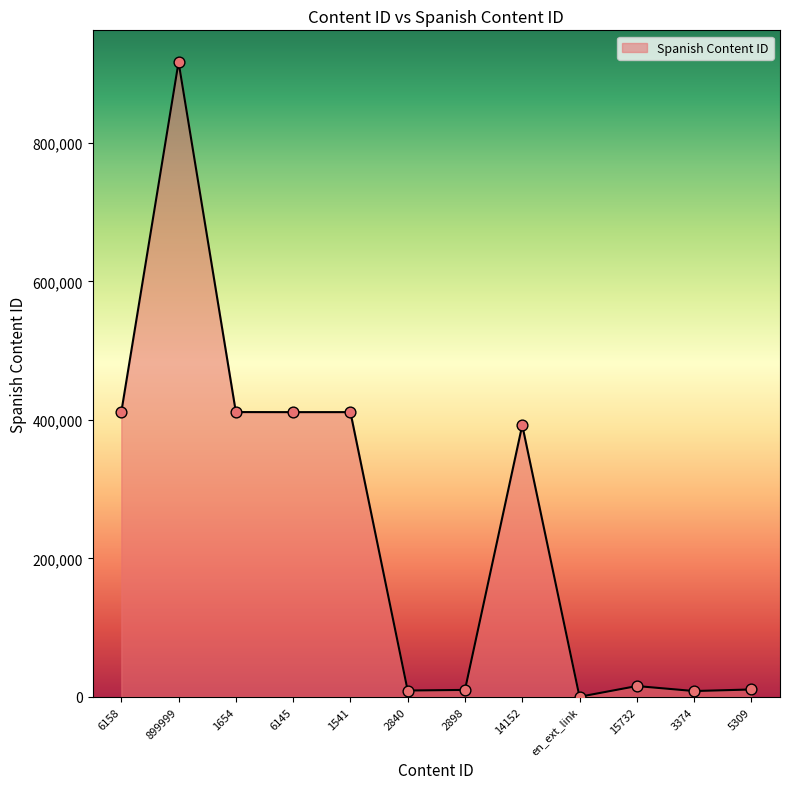

What is the change in value from 1654 to 6145?

-84